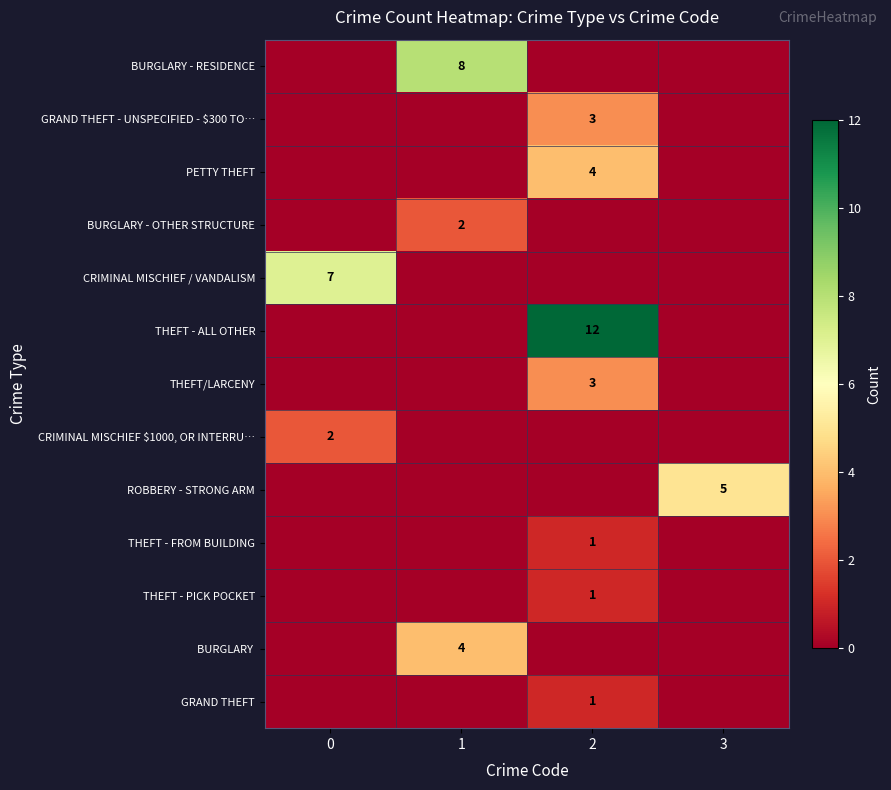

The value of THEFT - PICK POCKET at 2 is 1. True or false?

True